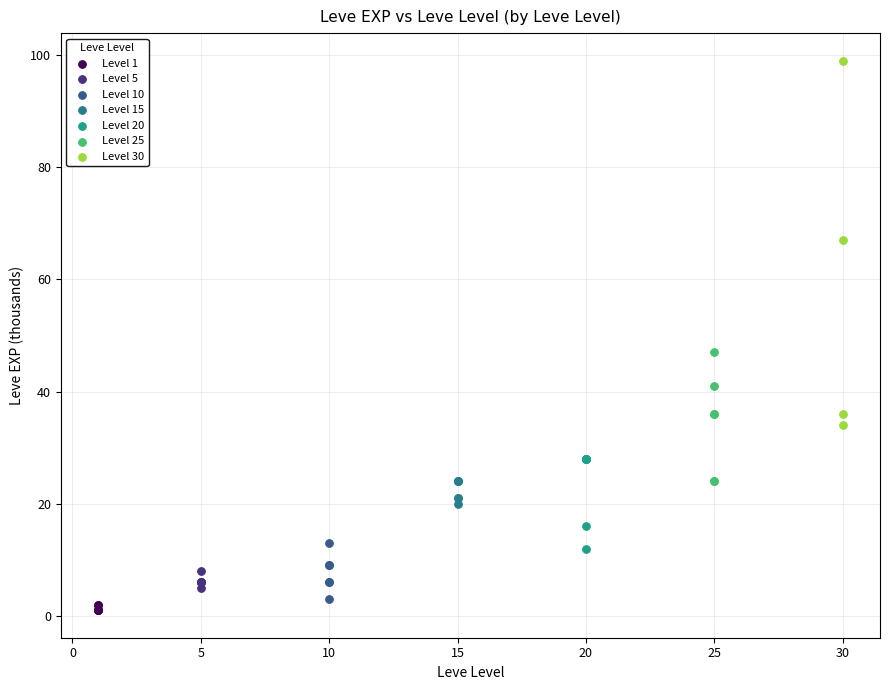

Which series has the largest Y range (max minus min)?

Level 30